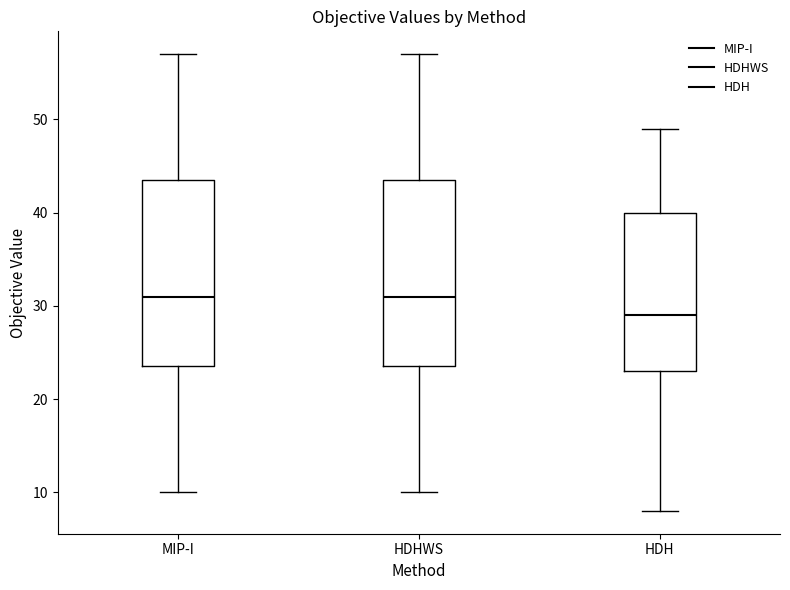

Which box has the lowest median line?

HDH